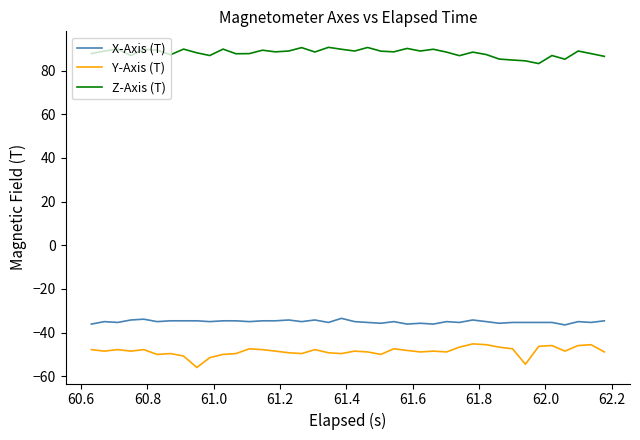

Which series has the largest total across all categories?

Z-Axis (T)